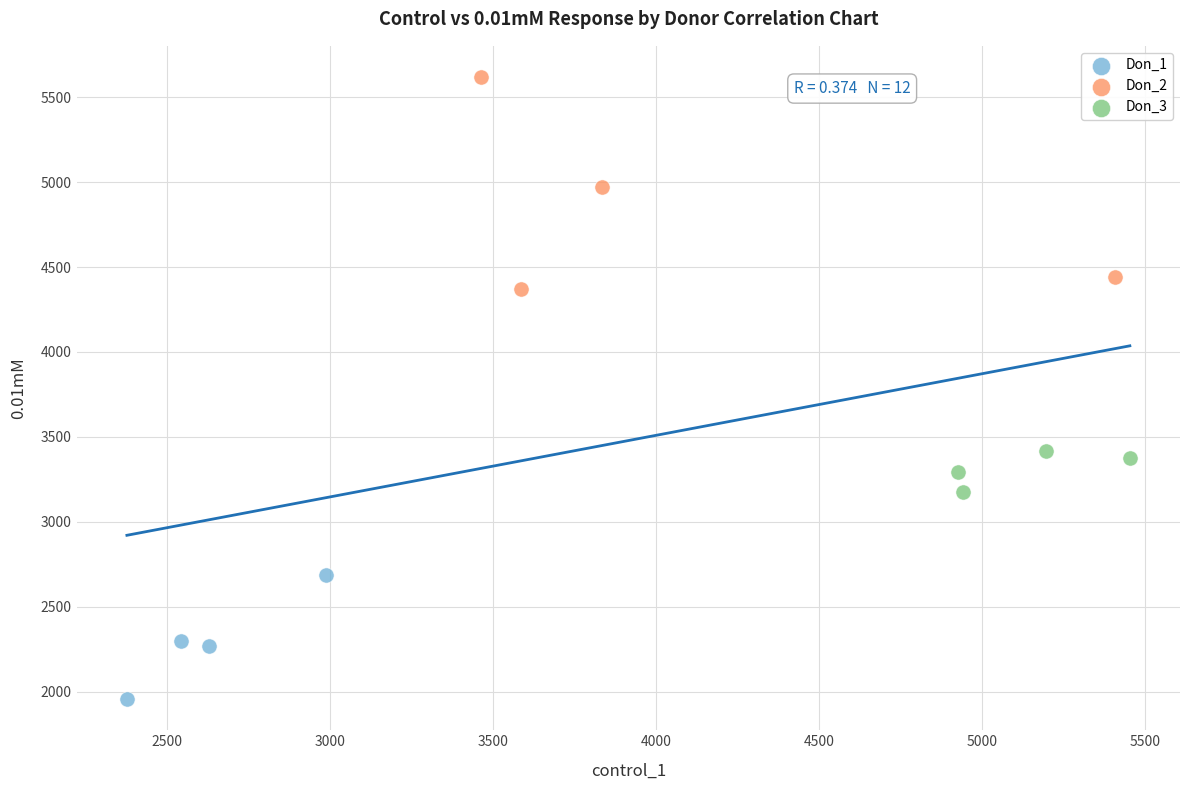

Which series has the widest spread of Y values?

Don_2